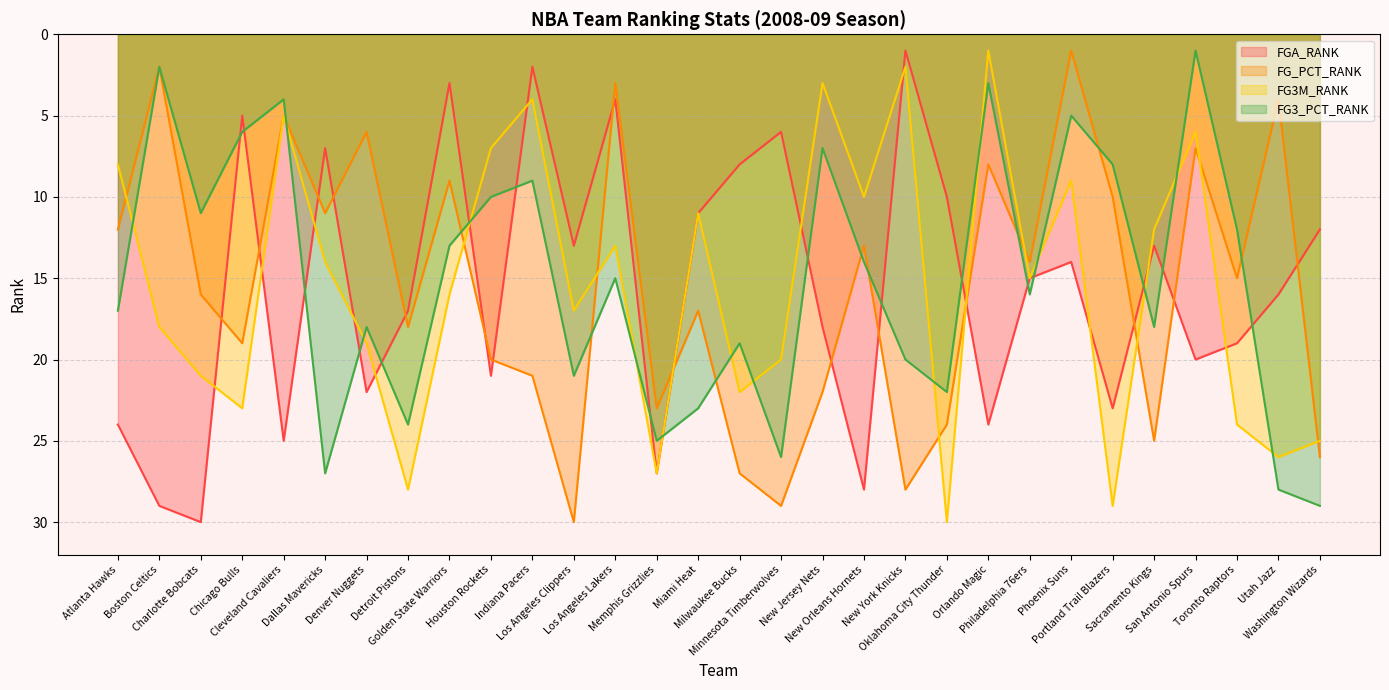

What is the label of the 2nd point from the left?

Boston Celtics